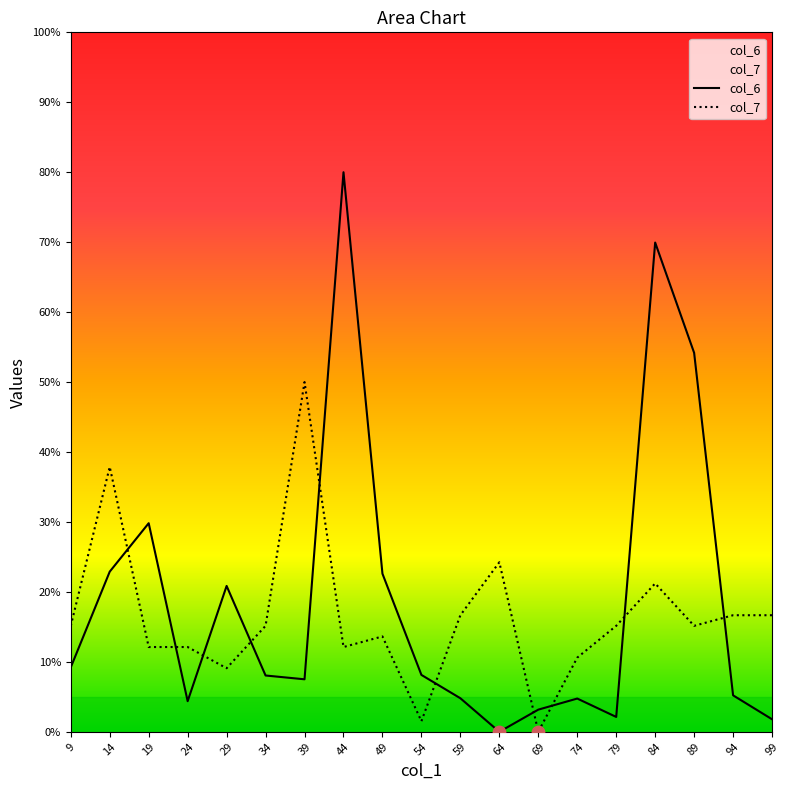

At which category is the sum across all series the highest?

44